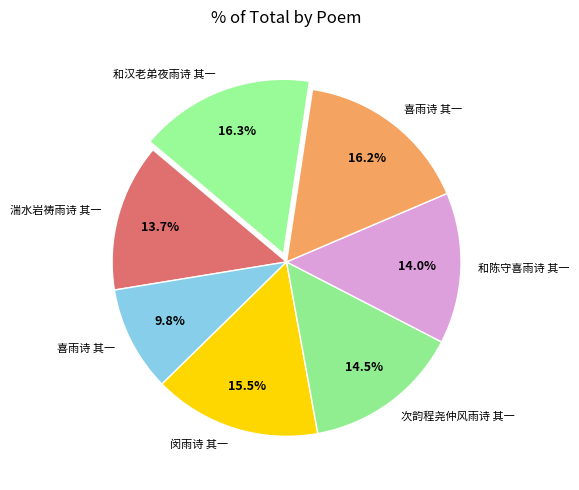

How many segments does this pie chart have?

7